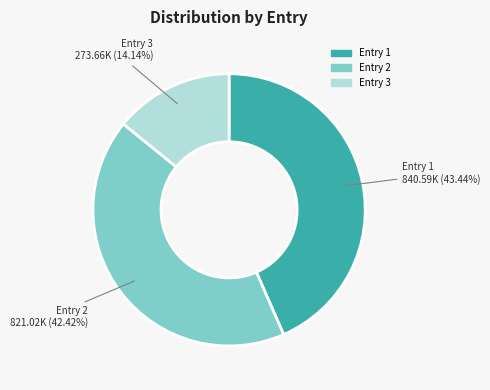

Do Entry 1 and Entry 3 together represent more than half of the pie?

Yes